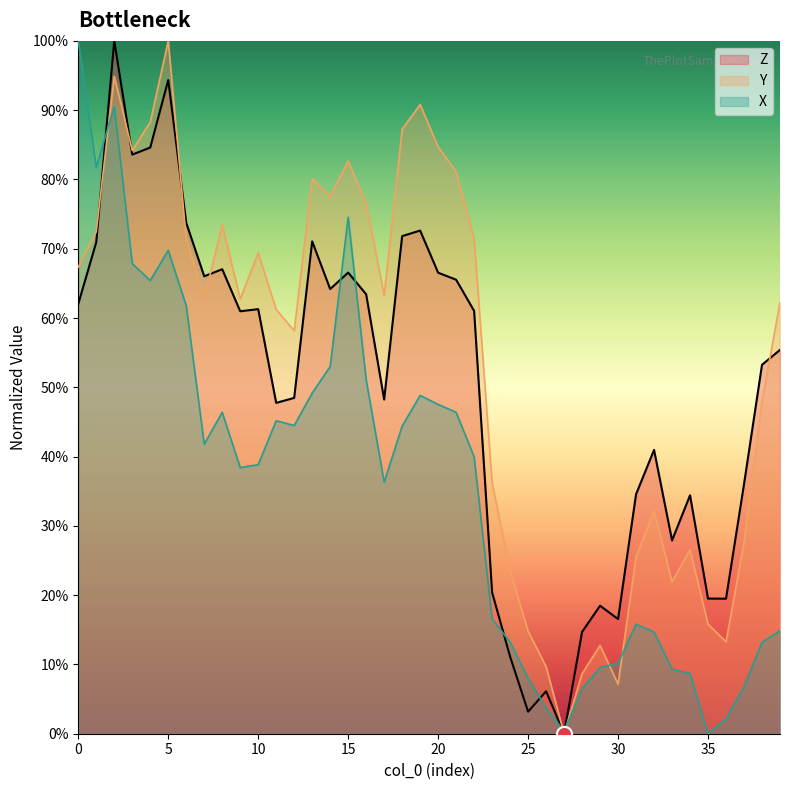

Which series has the largest total across all categories?

Y